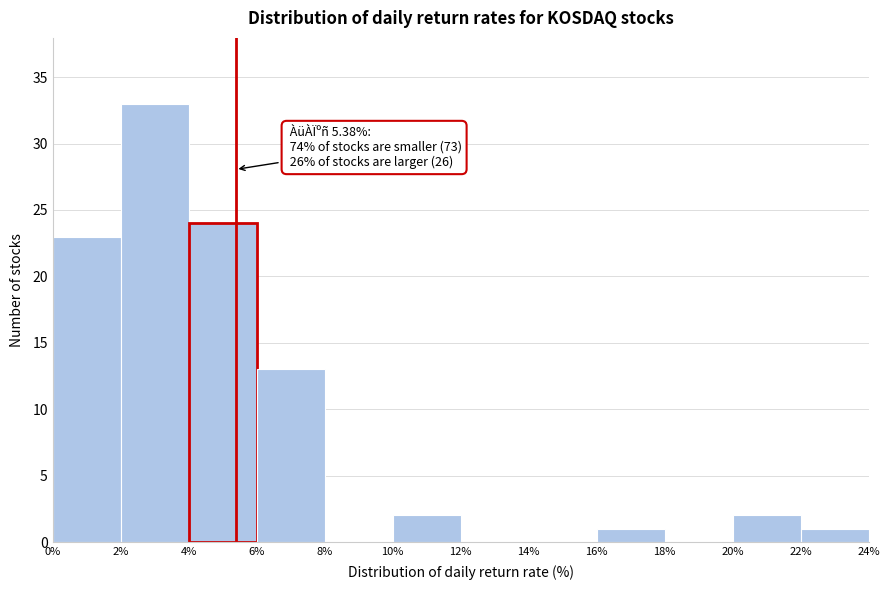

Over which range of the x-axis is the bar tallest?

2% to 4%